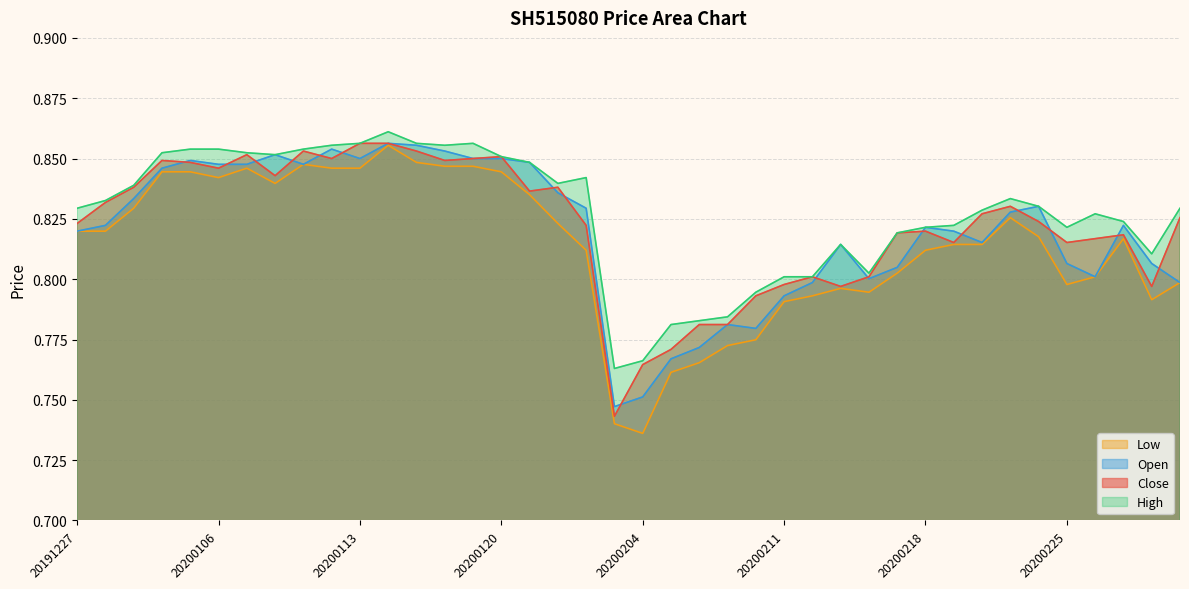

Between 20200107 and 20200203, which is larger?

20200107